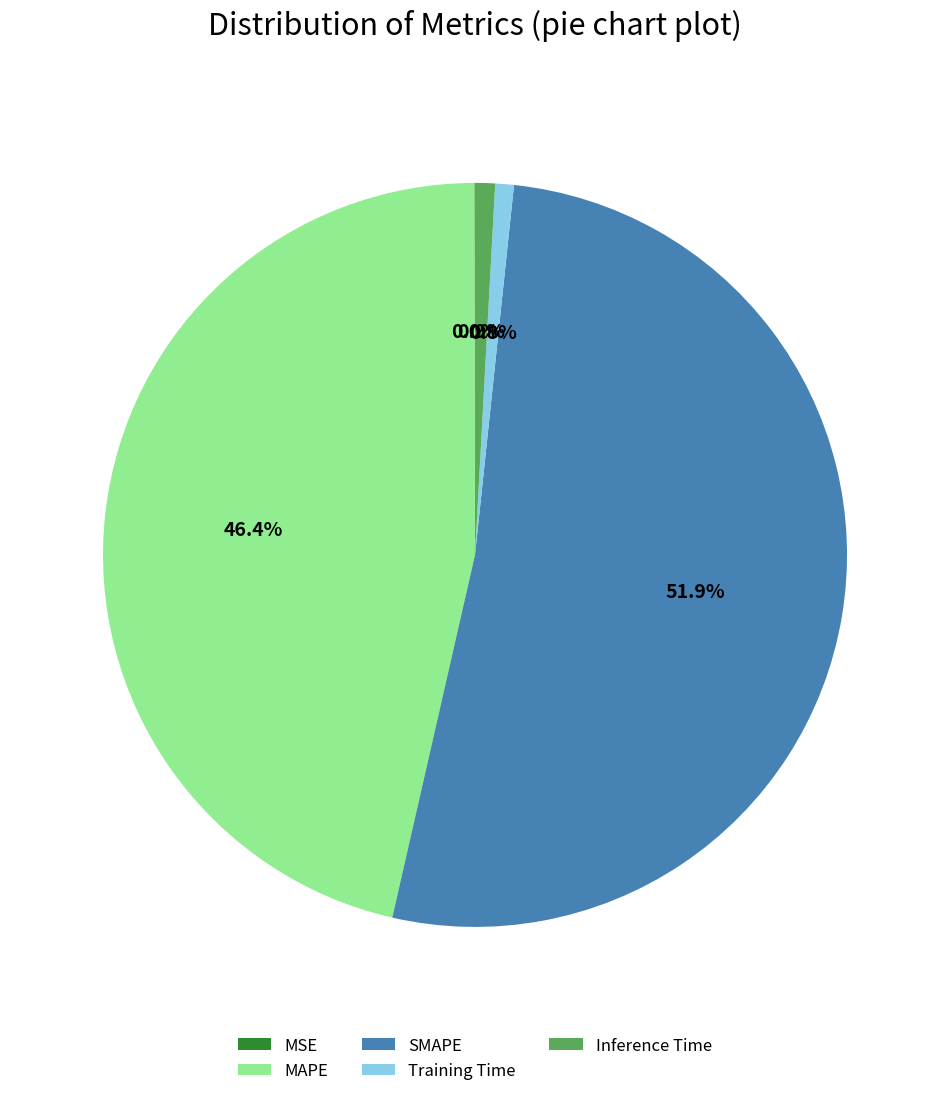

To the nearest percent, what is the average slice percentage?

20%